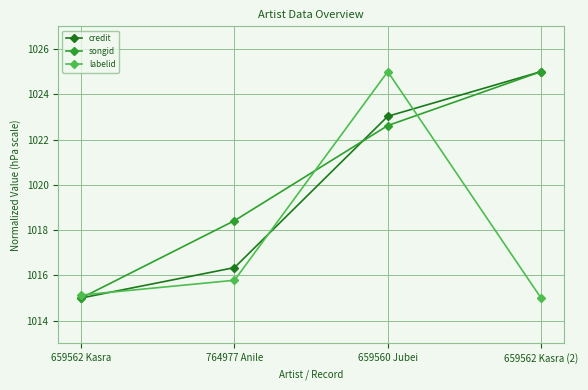

Rank the categories by songid value from highest to lowest.

659562 Kasra (2), 659560 Jubei, 764977 Anile, 659562 Kasra